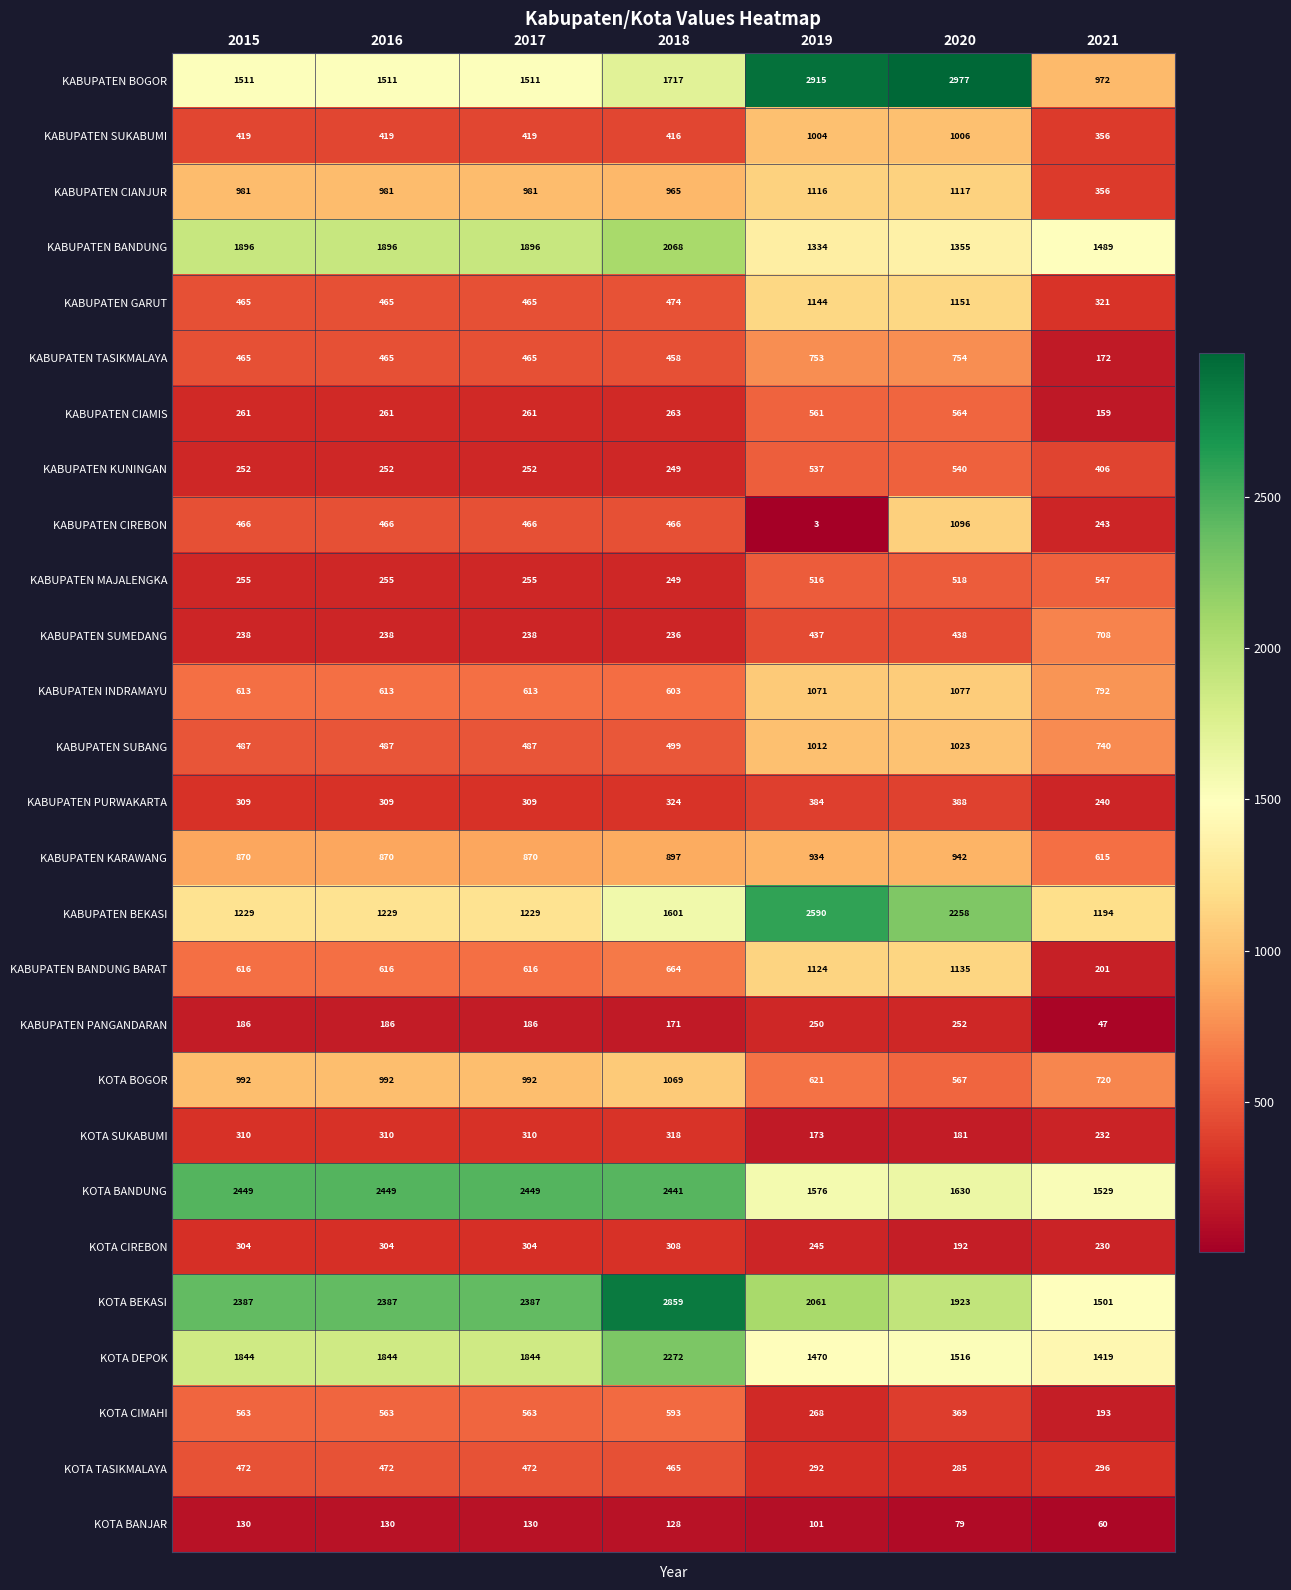

Between 2019 and 2020, which series saw the biggest shift?

KABUPATEN CIREBON